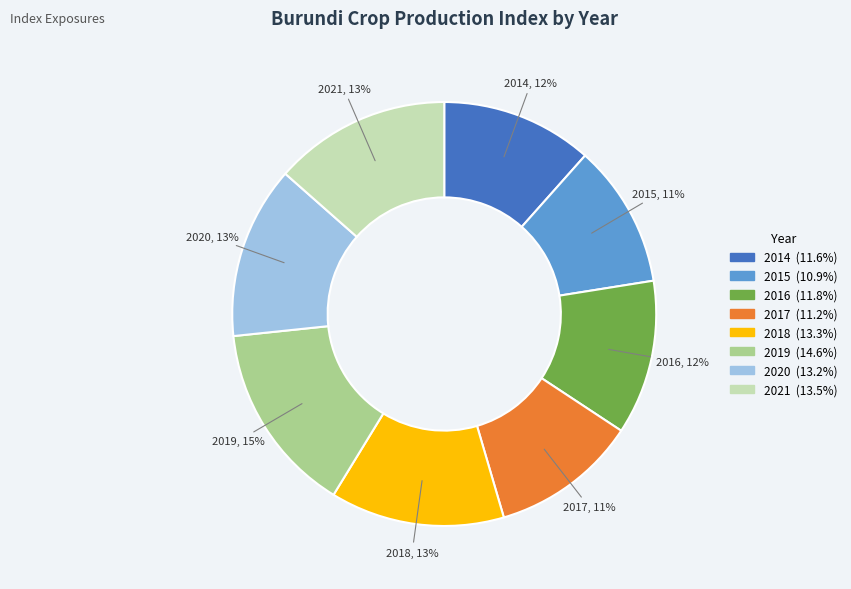

Count the number of slices in the pie.

8